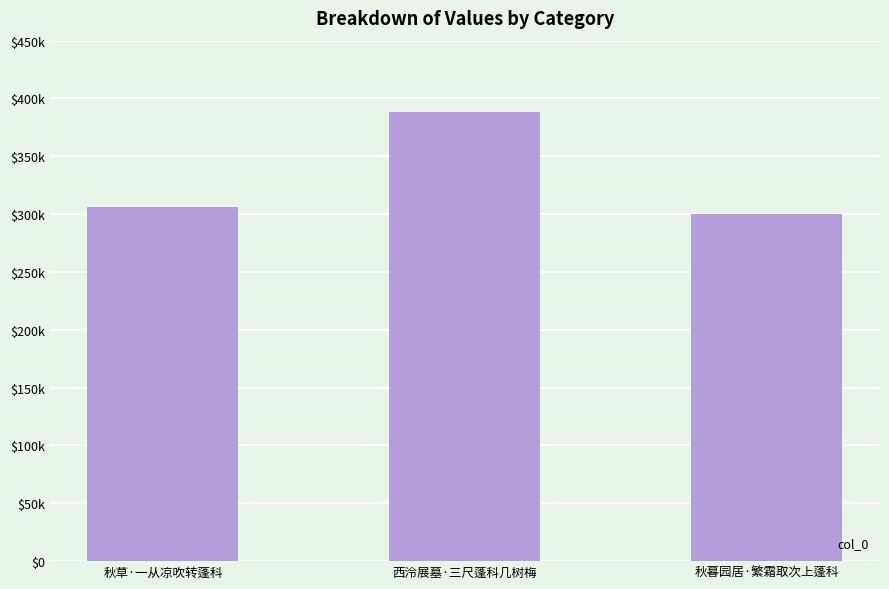

Does the chart contain any negative values?

No